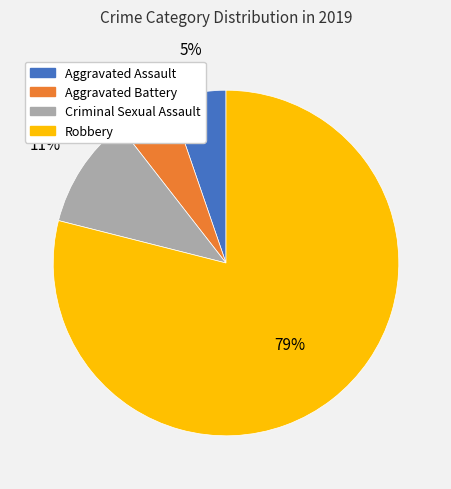

Does Criminal Sexual Assault represent more than half of the total?

No